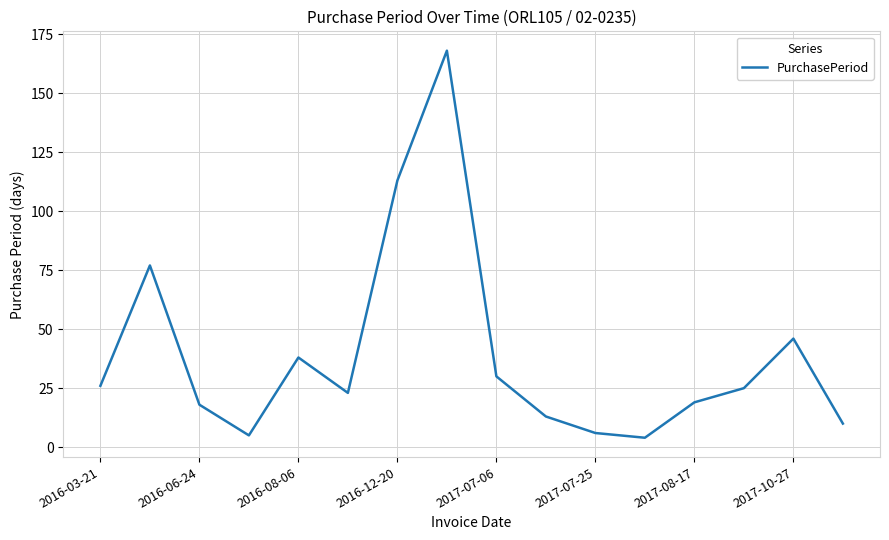

What is the difference between the maximum and minimum values?

164